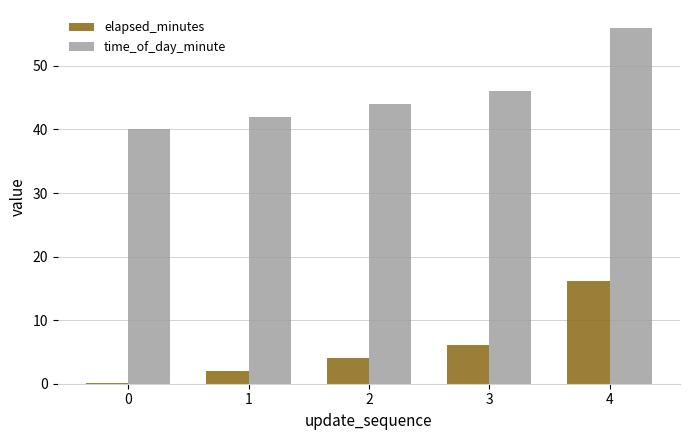

Is it true that time_of_day_minute equals 44.0 at 2?

True